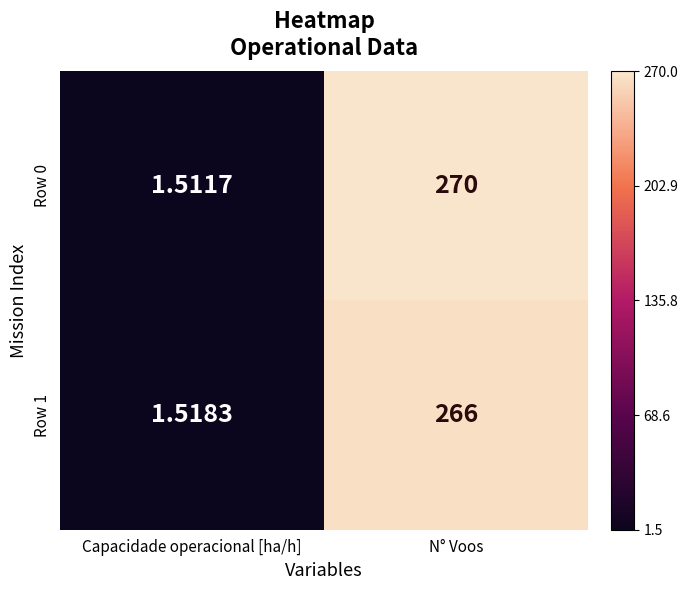

Is the value of Row 1 at N° Voos greater than the value of Row 0 at Capacidade operacional [ha/h]?

Yes